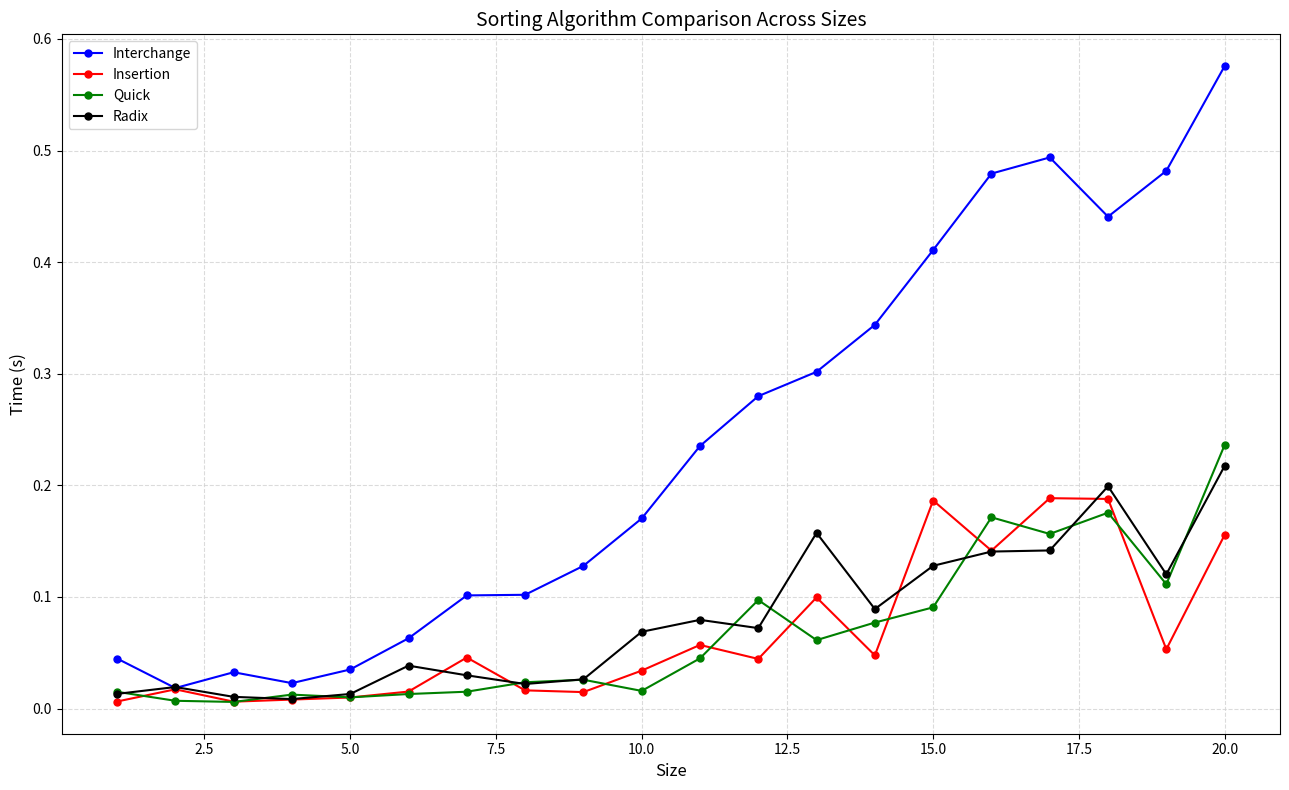

True or false: Radix has more than 0 points higher than both neighbors.

True